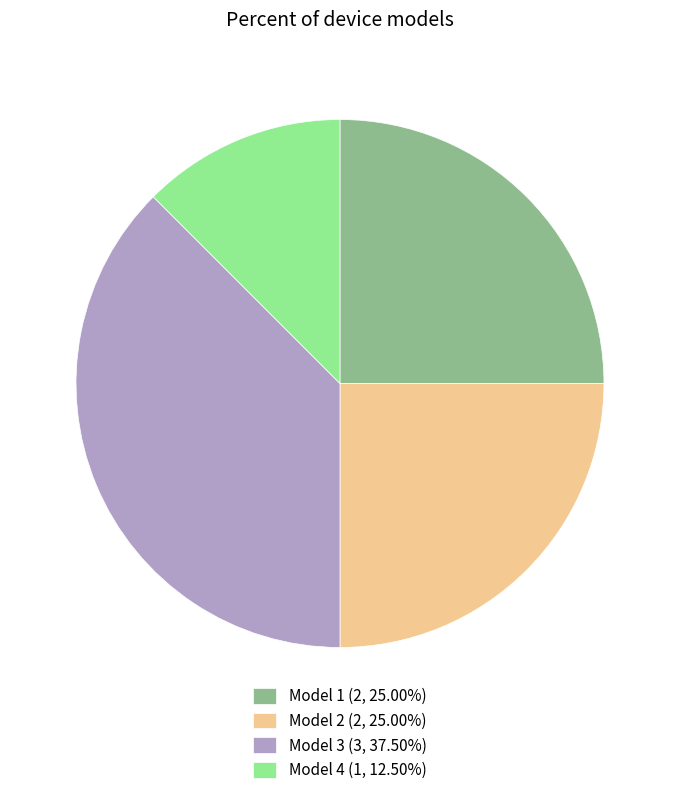

How many slices are in this pie chart?

4